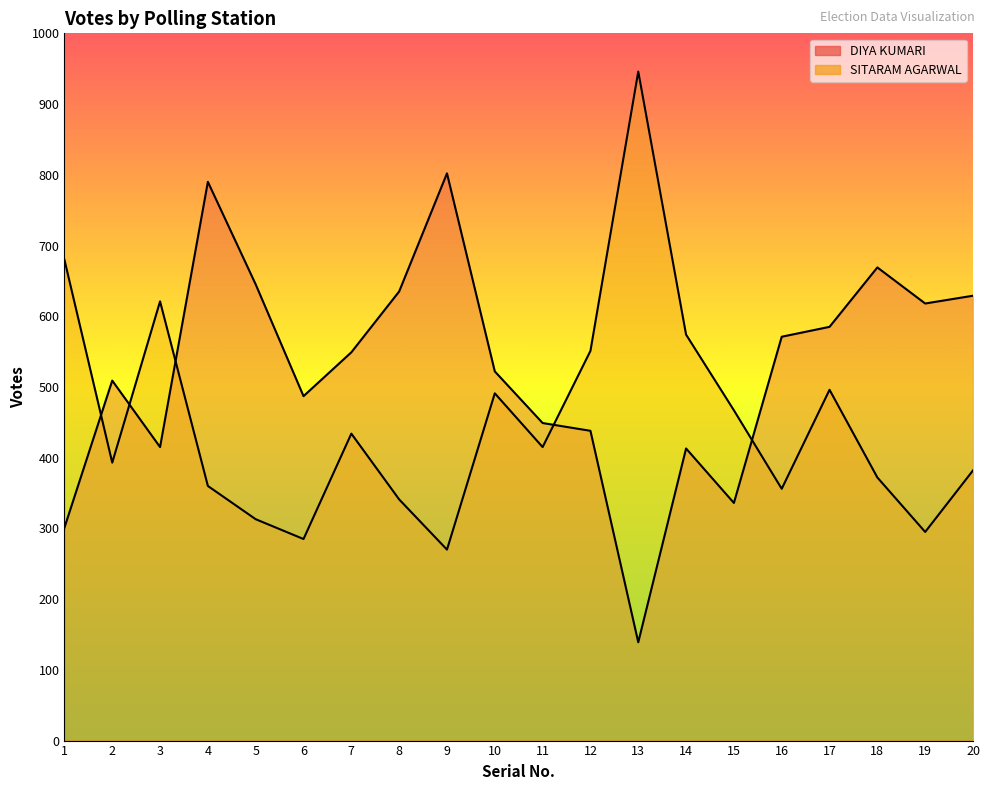

Where do SITARAM AGARWAL and DIYA KUMARI first cross each other?

1 and 2